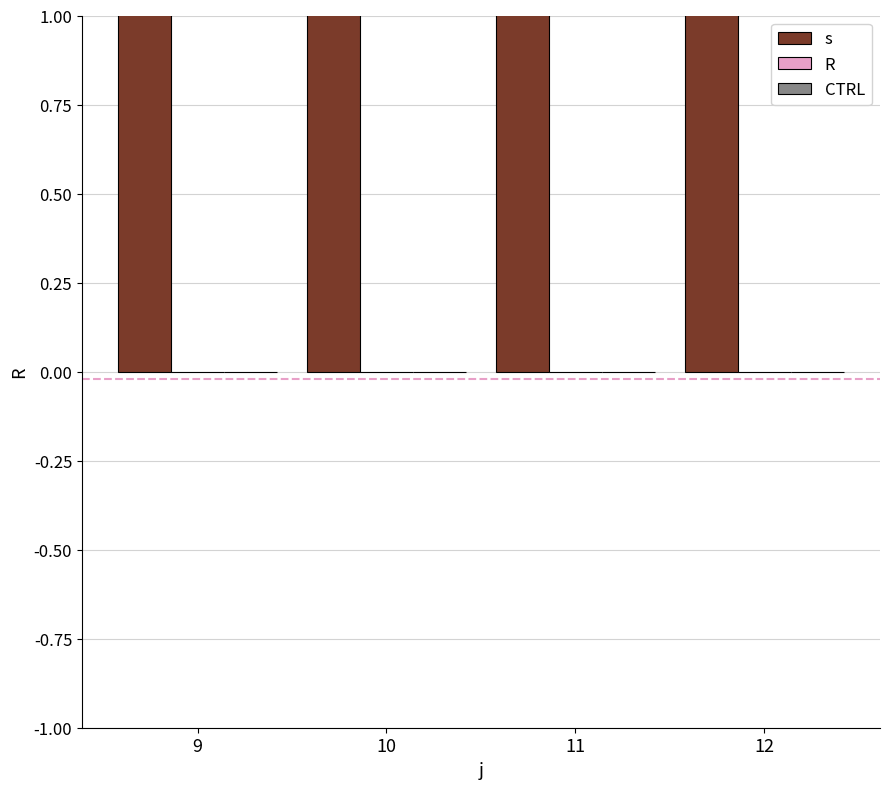

Rank the series by their maximum value, from highest to lowest.

s, R, CTRL